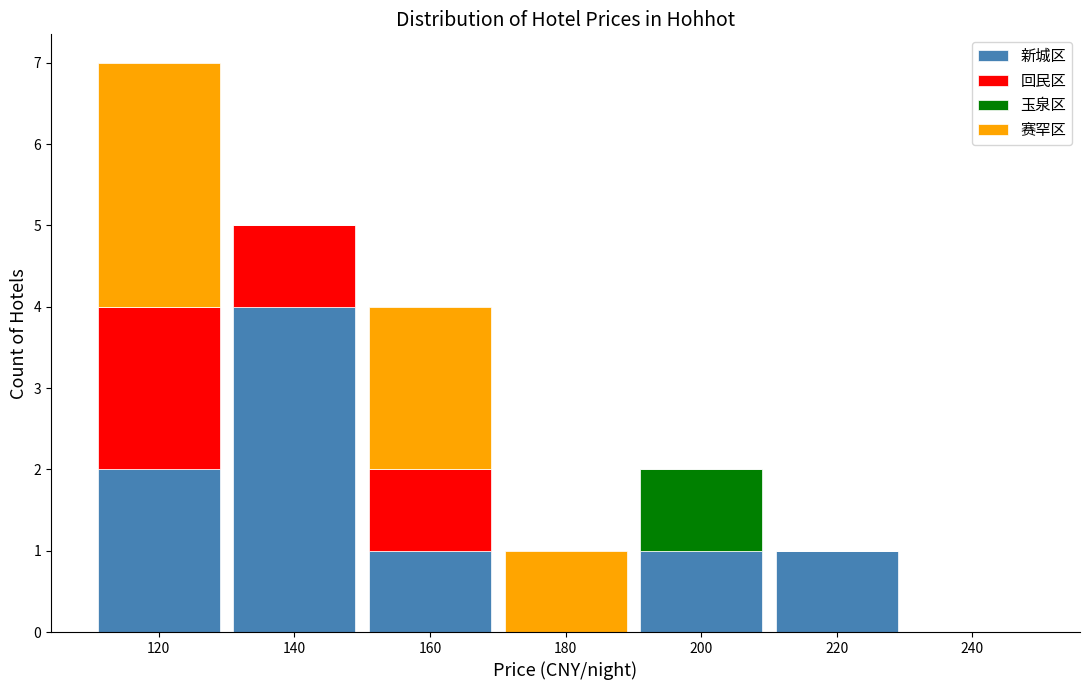

Reading left to right, transcribe this chart: for each stacked bar, give the range it covers on the x-axis and its total height. The values are not printed on the chart, so give them approximately, as read against the axis.

110 to 130: 7
130 to 150: 5
150 to 170: 4
170 to 190: 1
190 to 210: 2
210 to 230: 1
230 to 250: 0